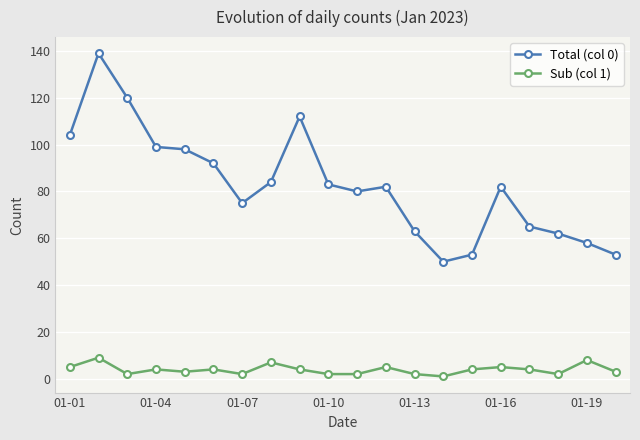

Is this an area chart (filled region under the line)?

No